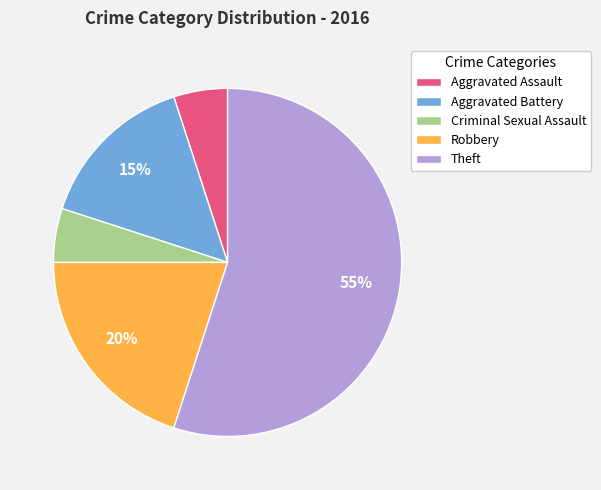

What is the largest slice in the pie chart?

Theft